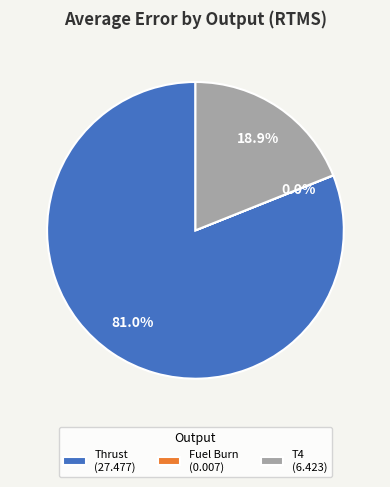

To the nearest percent, what is the difference between the largest and smallest slice percentages?

81%